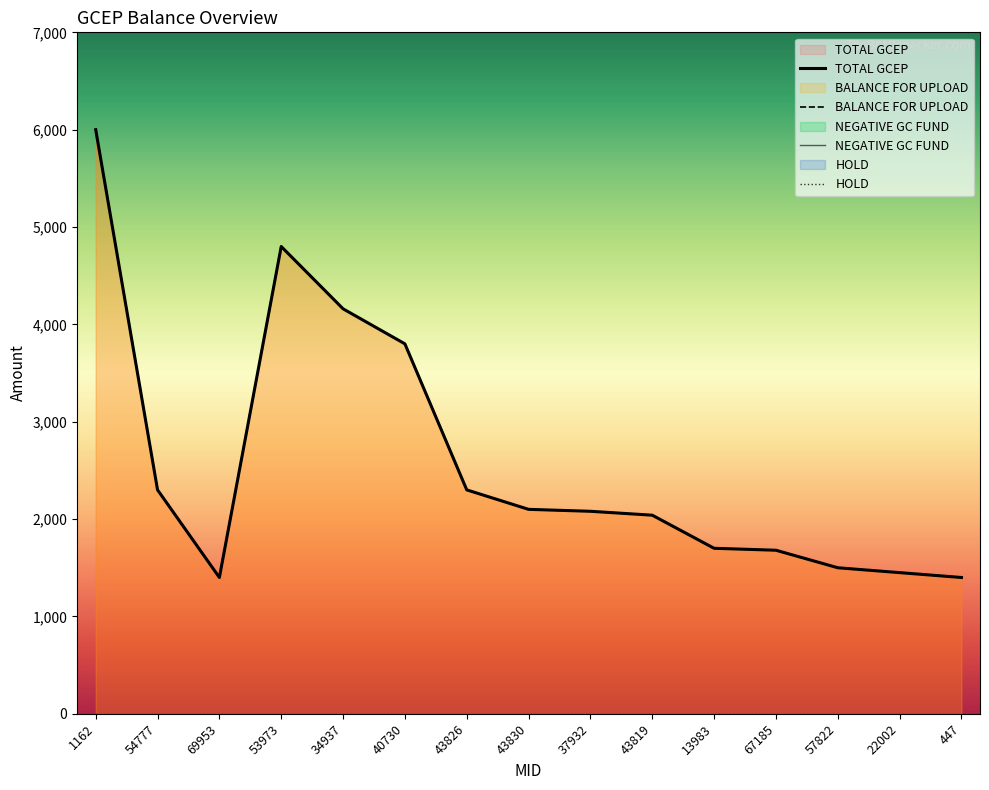

At which category does the chart reach its minimum across all series?

69953